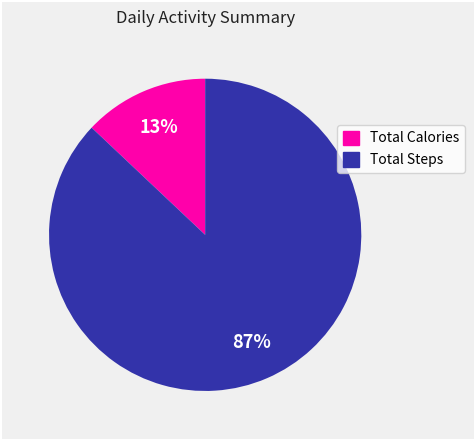

Which category has the biggest portion of the pie?

Total Steps